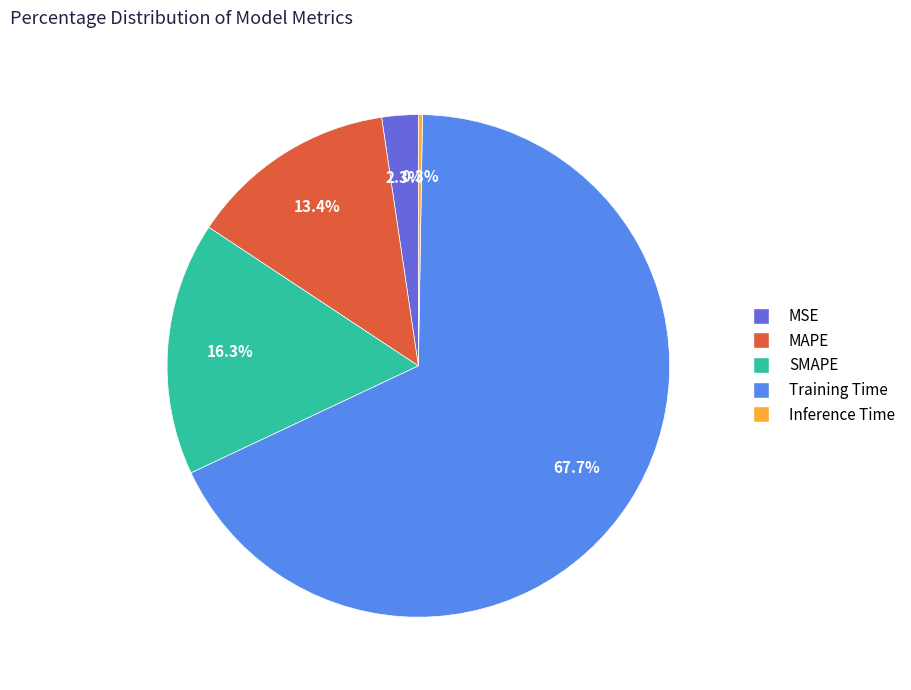

What is the total percentage of Training Time and SMAPE?

84.0%